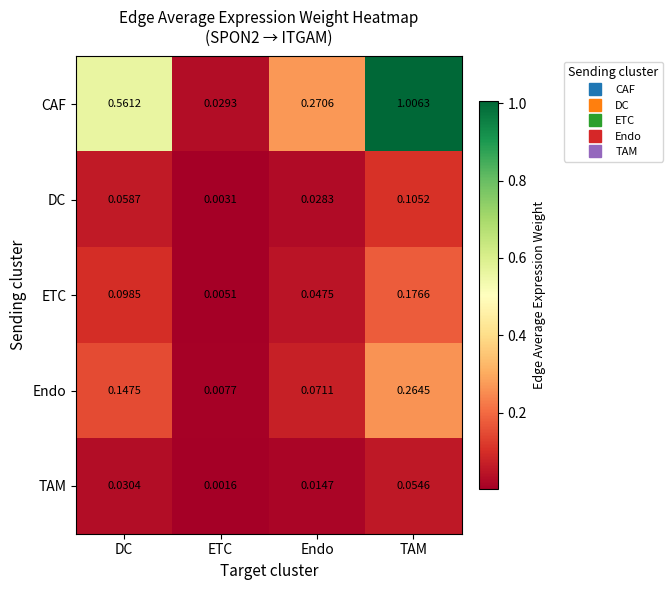

Which series changed the most between Endo and TAM?

CAF